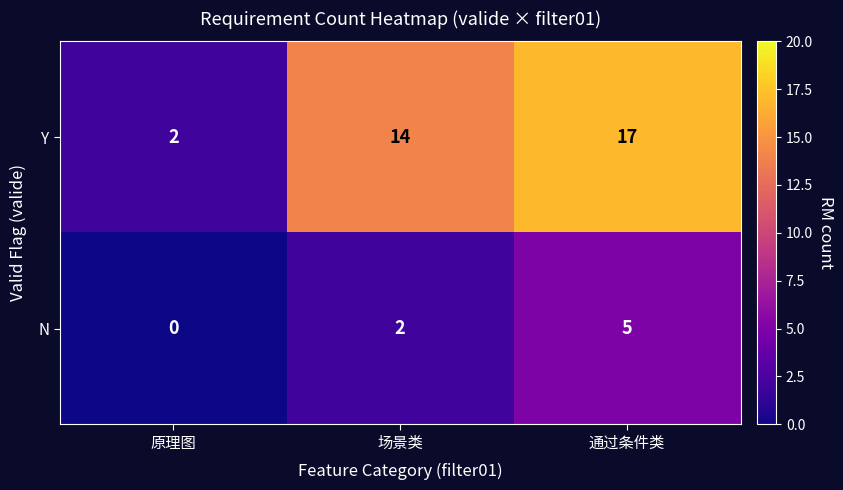

Which series has the largest total across all categories?

Y